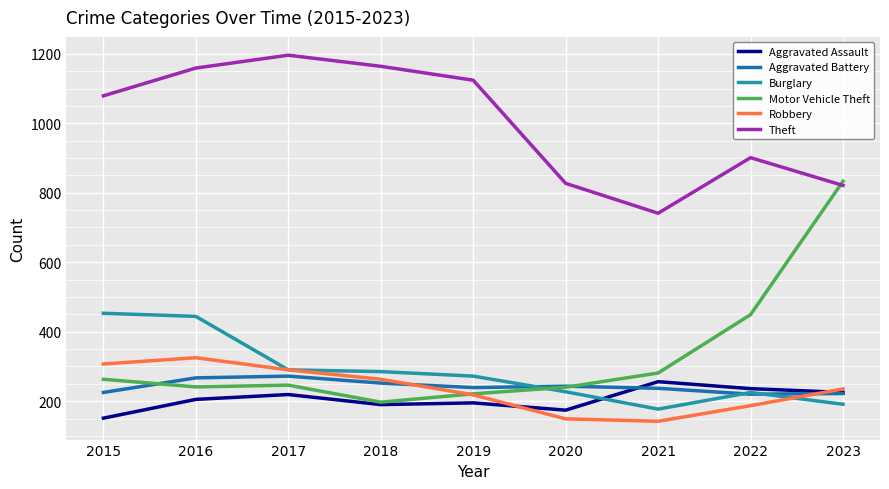

Does the chart have visible grid lines?

Yes